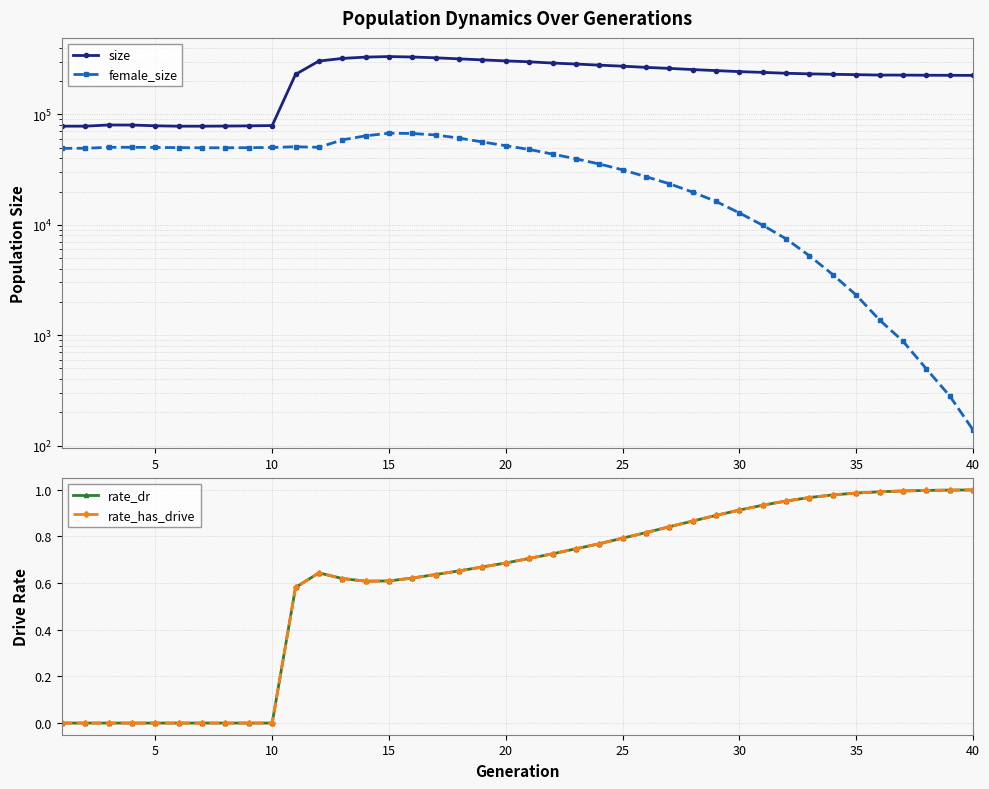

What are all the series names shown in the legend?

size, female_size, rate_dr, rate_has_drive